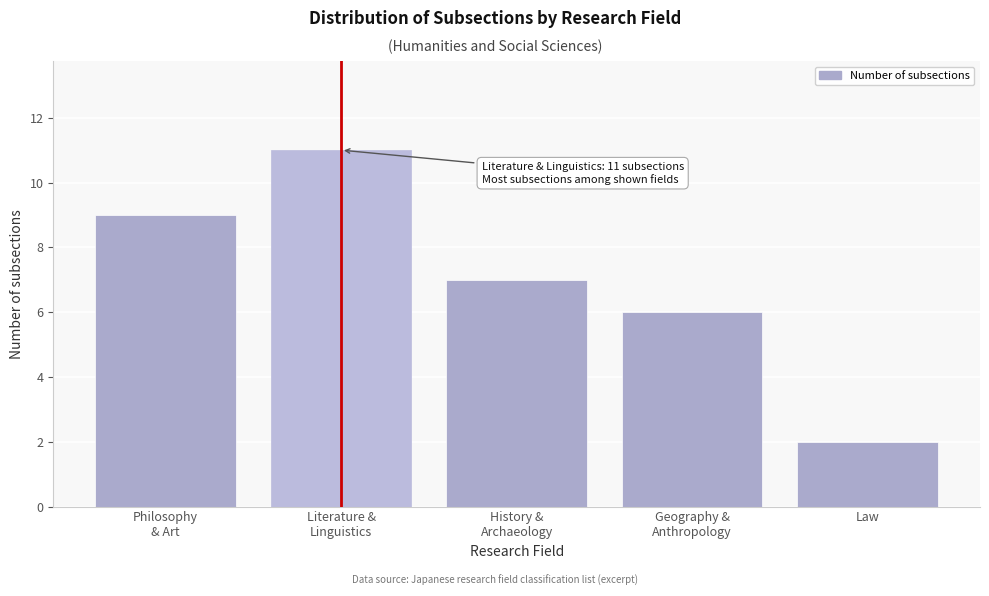

Reading right to left, extract all data points from this chart.

2	6	7	11	9